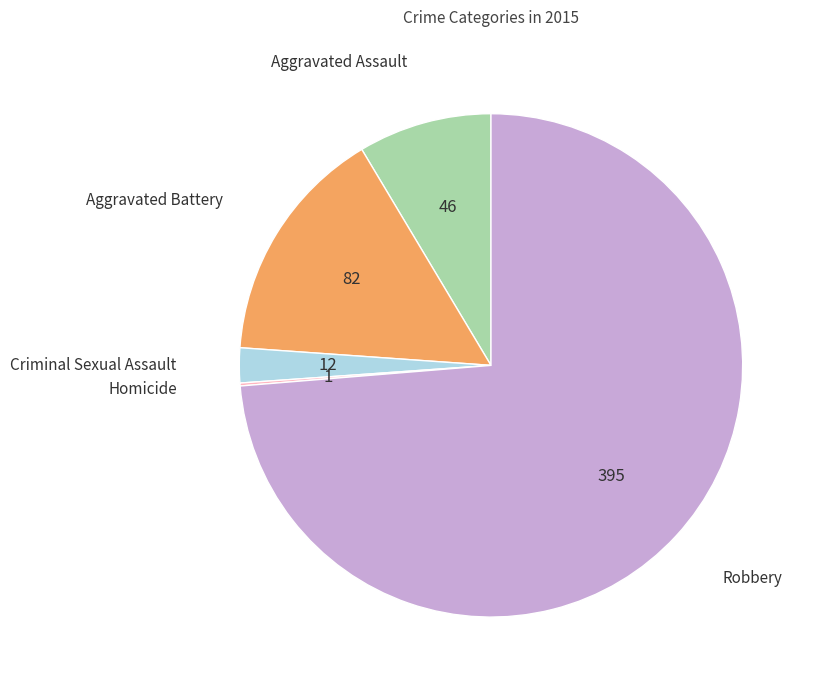

Is there a majority slice in this chart?

Yes